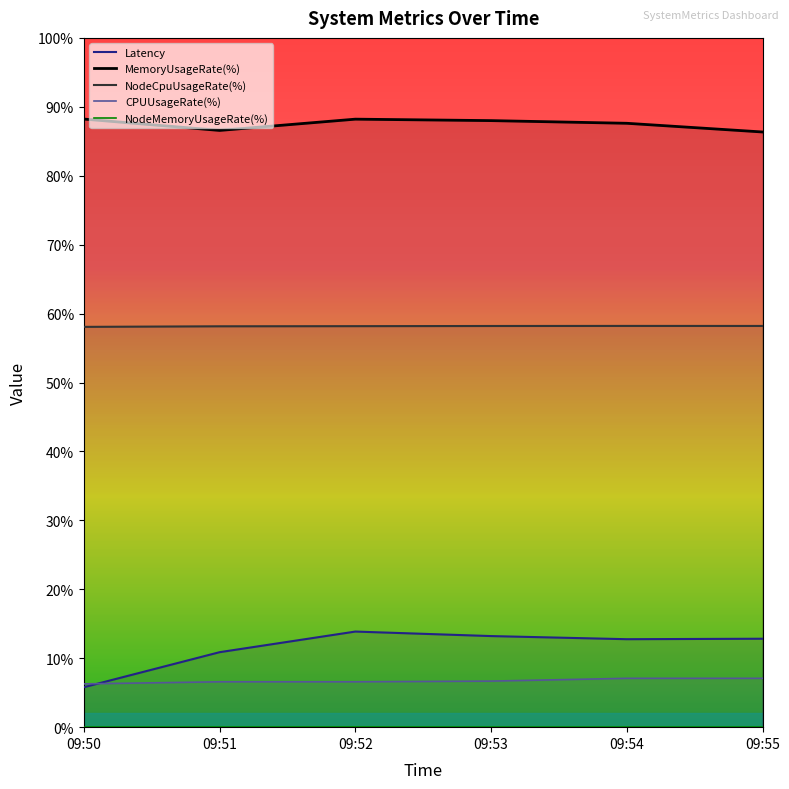

True or false: Latency has more than 0 points higher than both neighbors.

True